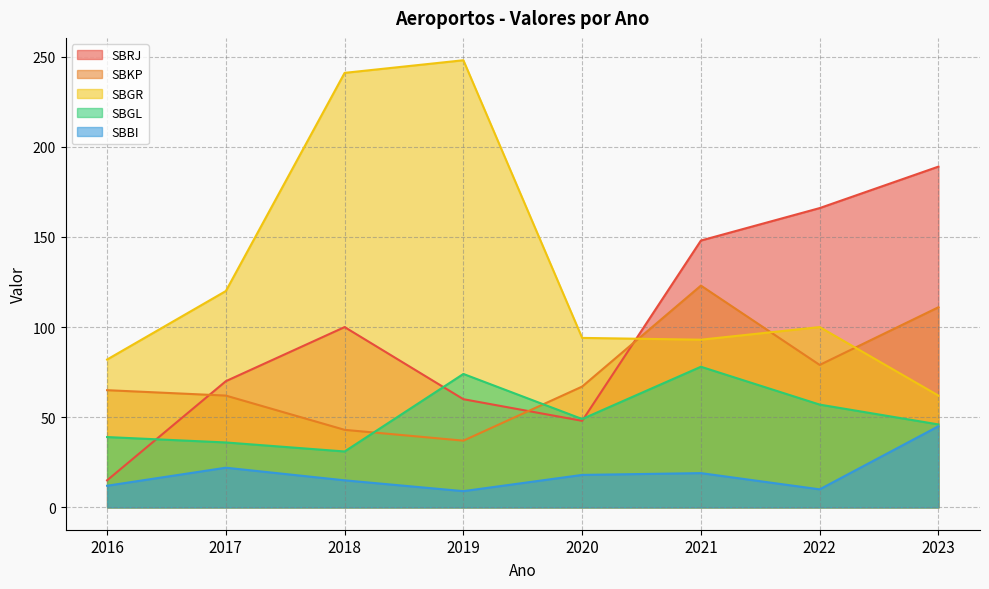

Where is the first local minimum for SBRJ?

2020